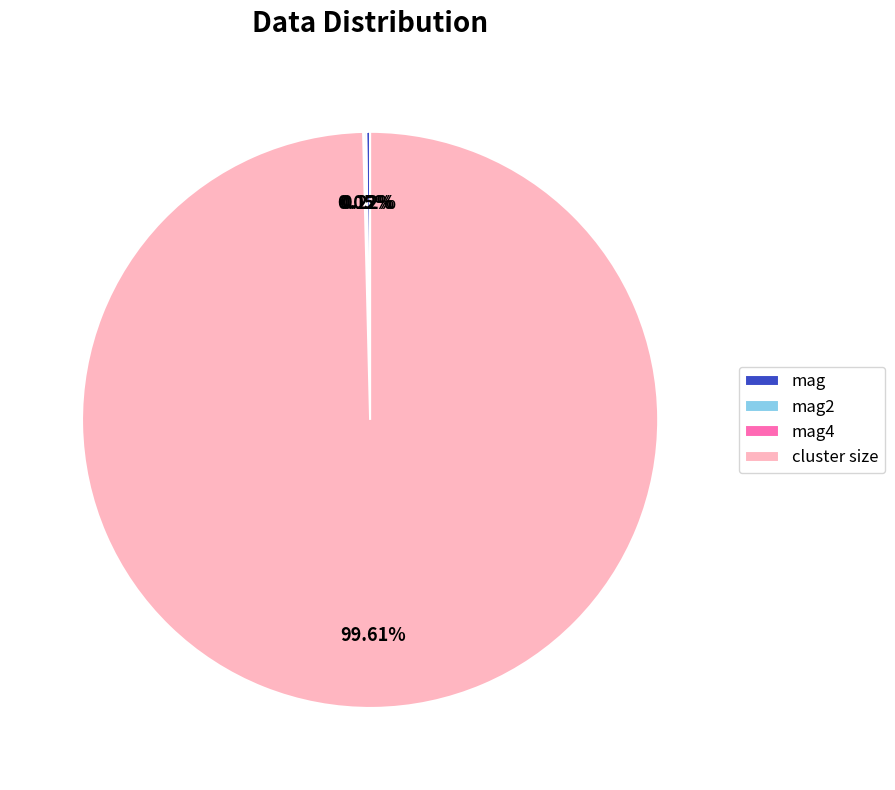

What is the largest slice in the pie chart?

cluster size